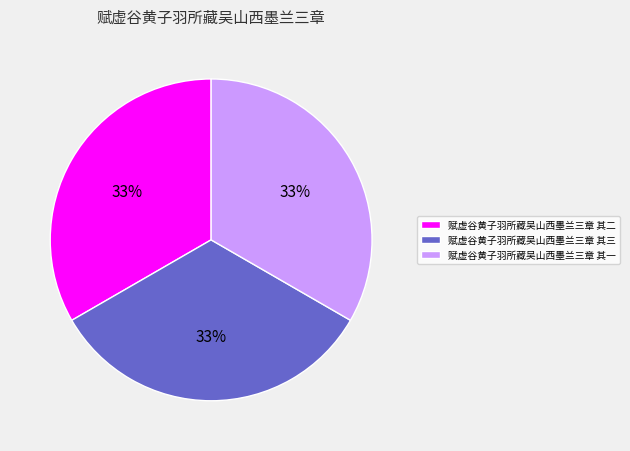

To the nearest percent, what is the combined percentage of 赋虚谷黄子羽所藏吴山西墨兰三章 其一 and 赋虚谷黄子羽所藏吴山西墨兰三章 其二?

67%